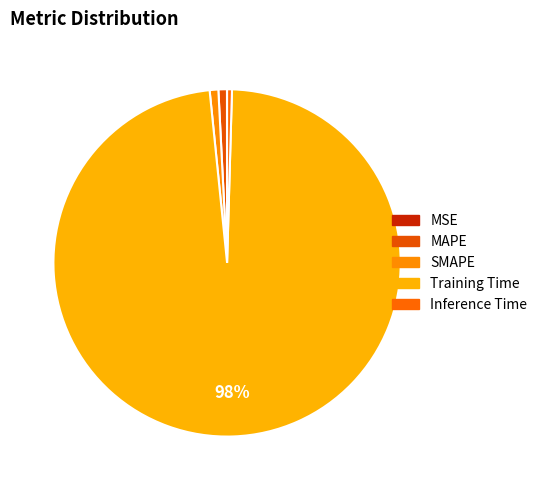

Which slice represents more than half of the pie?

Training Time